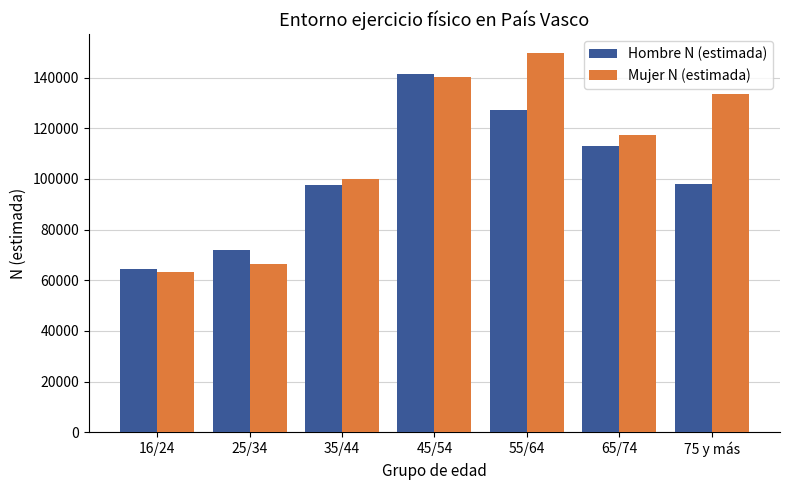

Is the value of Hombre N (estimada) at 25/34 greater than the value of Mujer N (estimada) at 75 y más?

No